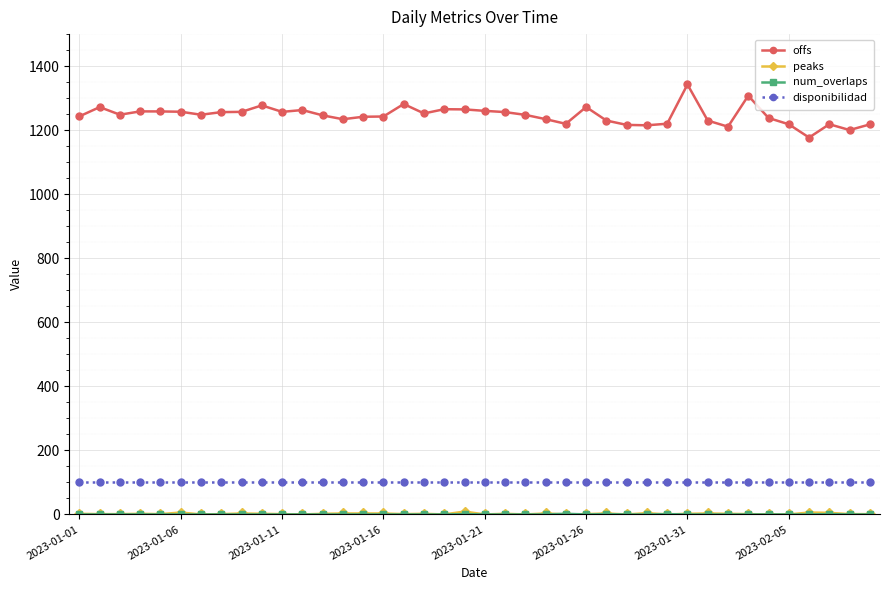

What is the maximum value for disponibilidad?

100.0